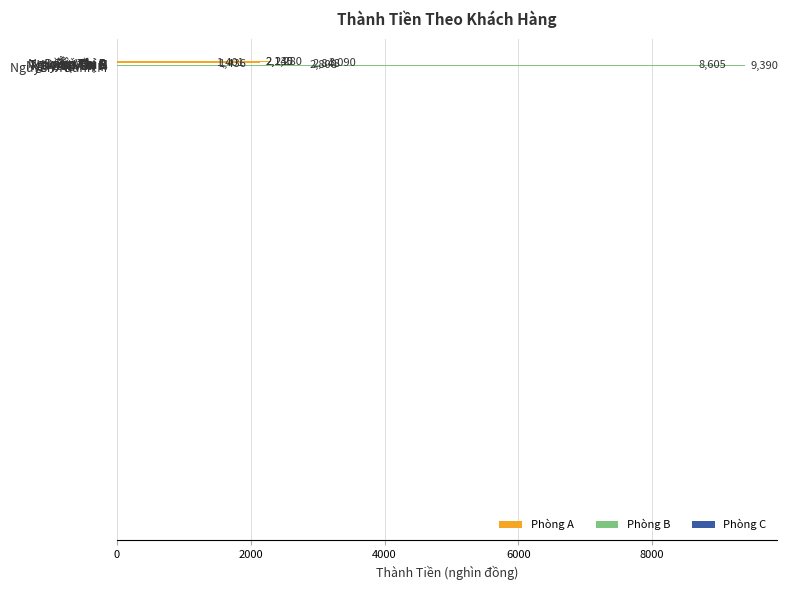

What is the minimum value shown in the chart?

1401